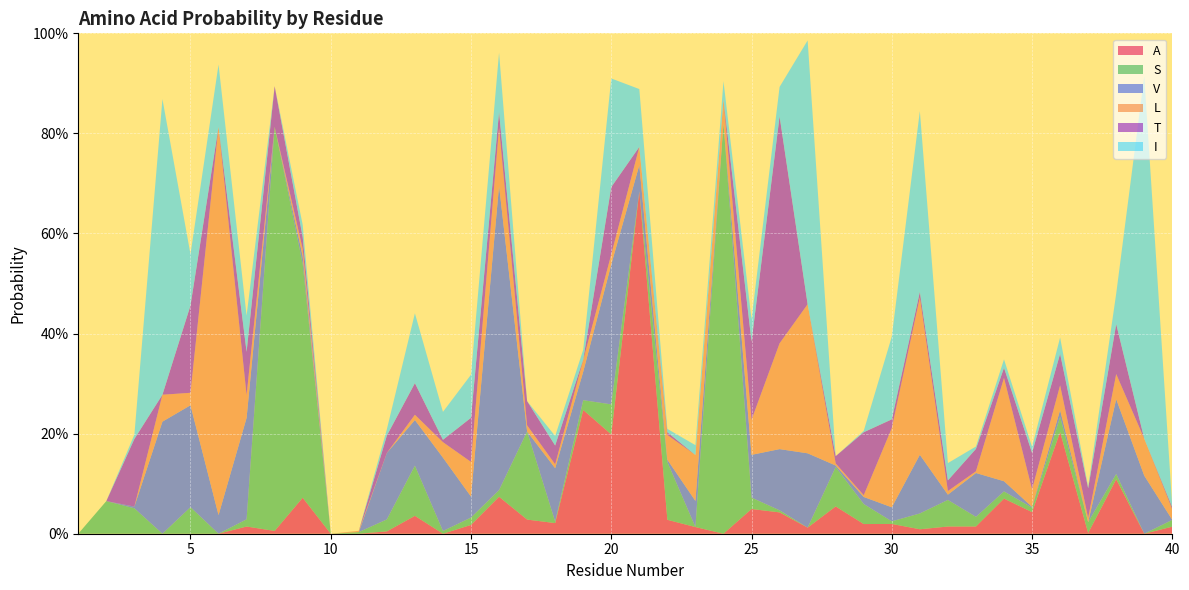

Reading left to right, what are all the values shown in this chart?

A: 1=0.0	2=0.0	3=0.0	4=0.0	5=0.0	6=0.0	7=0.0	8=0.0	9=0.1	10=0.0	11=0.0	12=0.0	13=0.0	14=0.0	15=0.0	16=0.1	17=0.0	18=0.0	19=0.2	20=0.2	21=0.7	22=0.0	23=0.0	24=0.0	25=0.0	26=0.0	27=0.0	28=0.1	29=0.0	30=0.0	31=0.0	32=0.0	33=0.0	34=0.1	35=0.0	36=0.2	37=0.0	38=0.1	39=0.0	40=0.0
S: 1=0.0	2=0.1	3=0.1	4=0.0	5=0.1	6=0.0	7=0.0	8=0.8	9=0.5	10=0.0	11=0.0	12=0.0	13=0.1	14=0.0	15=0.0	16=0.0	17=0.2	18=0.0	19=0.0	20=0.1	21=0.0	22=0.1	23=0.0	24=0.8	25=0.0	26=0.0	27=0.0	28=0.1	29=0.0	30=0.0	31=0.0	32=0.1	33=0.0	34=0.0	35=0.0	36=0.0	37=0.0	38=0.0	39=0.0	40=0.0
V: 1=0.0	2=0.0	3=0.0	4=0.2	5=0.2	6=0.0	7=0.2	8=0.0	9=0.0	10=0.0	11=0.0	12=0.1	13=0.1	14=0.1	15=0.0	16=0.6	17=0.0	18=0.1	19=0.1	20=0.3	21=0.1	22=0.0	23=0.1	24=0.0	25=0.1	26=0.1	27=0.1	28=0.0	29=0.0	30=0.0	31=0.1	32=0.0	33=0.1	34=0.0	35=0.0	36=0.0	37=0.0	38=0.1	39=0.1	40=0.0
L: 1=0.0	2=0.0	3=0.0	4=0.1	5=0.0	6=0.8	7=0.0	8=0.0	9=0.0	10=0.0	11=0.0	12=0.0	13=0.0	14=0.0	15=0.1	16=0.1	17=0.0	18=0.0	19=0.0	20=0.0	21=0.0	22=0.0	23=0.1	24=0.0	25=0.1	26=0.2	27=0.3	28=0.0	29=0.0	30=0.2	31=0.3	32=0.0	33=0.0	34=0.2	35=0.0	36=0.0	37=0.0	38=0.1	39=0.1	40=0.0
T: 1=0.0	2=0.0	3=0.1	4=0.0	5=0.2	6=0.0	7=0.1	8=0.1	9=0.0	10=0.0	11=0.0	12=0.0	13=0.1	14=0.0	15=0.1	16=0.0	17=0.0	18=0.0	19=0.0	20=0.1	21=0.0	22=0.0	23=0.0	24=0.0	25=0.2	26=0.5	27=0.0	28=0.0	29=0.1	30=0.0	31=0.0	32=0.0	33=0.0	34=0.0	35=0.1	36=0.1	37=0.1	38=0.1	39=0.0	40=0.0
I: 1=0.0	2=0.0	3=0.0	4=0.6	5=0.1	6=0.1	7=0.1	8=0.0	9=0.0	10=0.0	11=0.0	12=0.0	13=0.1	14=0.1	15=0.1	16=0.1	17=0.0	18=0.0	19=0.0	20=0.2	21=0.1	22=0.0	23=0.0	24=0.0	25=0.0	26=0.1	27=0.5	28=0.0	29=0.0	30=0.2	31=0.4	32=0.0	33=0.0	34=0.0	35=0.0	36=0.0	37=0.0	38=0.1	39=0.7	40=0.0